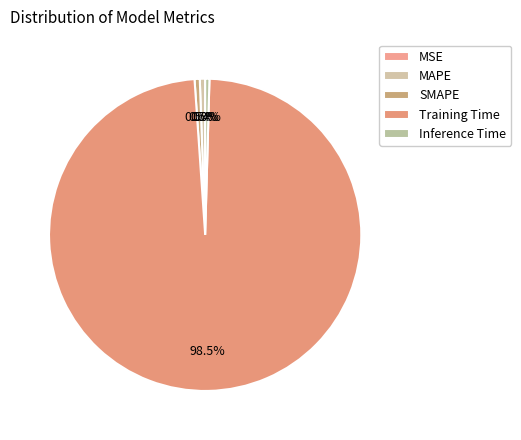

Which category accounts for the majority?

Training Time